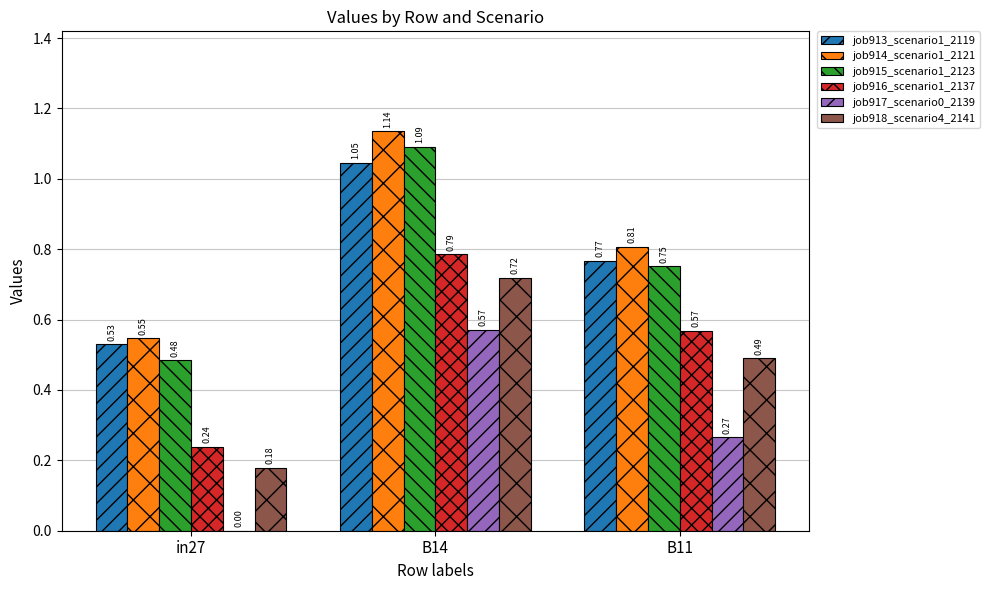

Is the value of job916_scenario1_2137 at B14 greater than the value of job918_scenario4_2141 at B14?

Yes